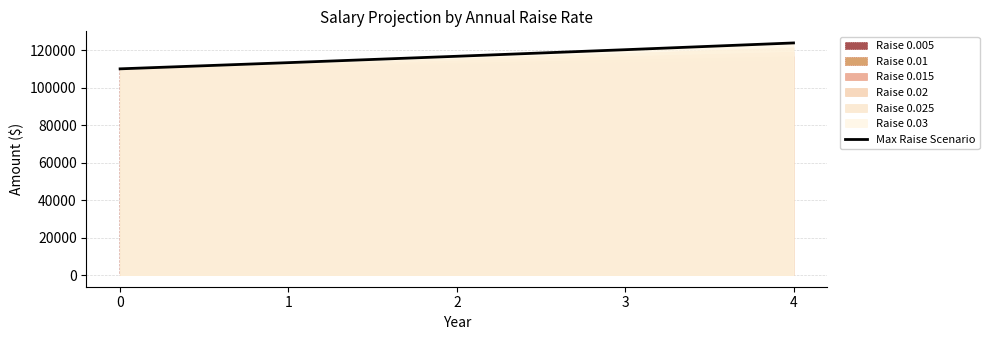

Reading left to right, what are all the values shown in this chart?

110000.0	113300.0	116699.0	120200.0	123806.0